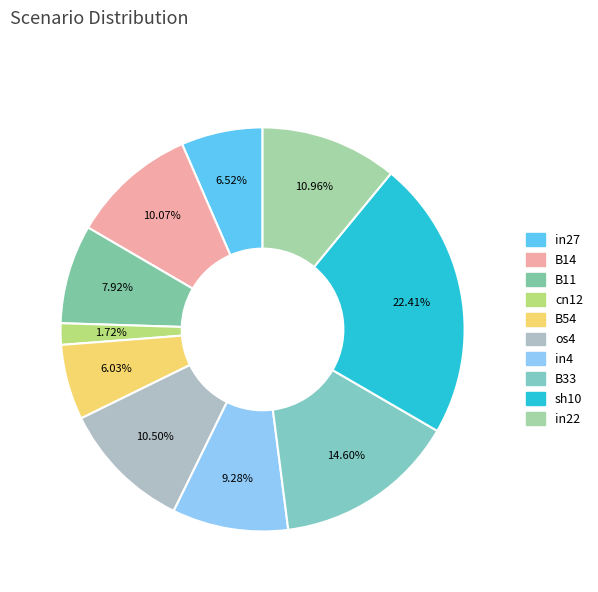

Count the number of slices in the pie.

10